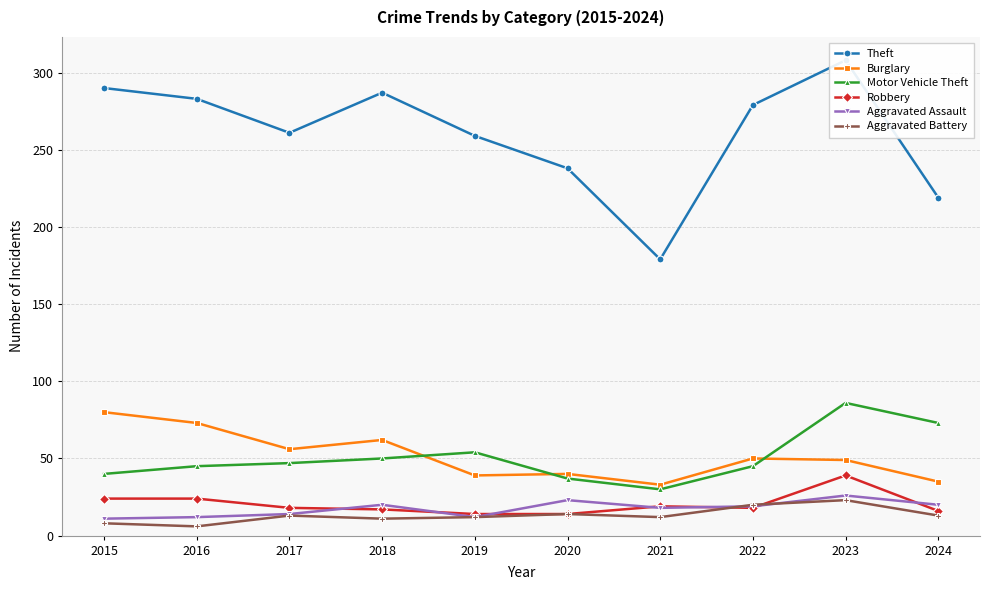

In Aggravated Battery, how many points are higher than both neighbors (excluding endpoints)?

3